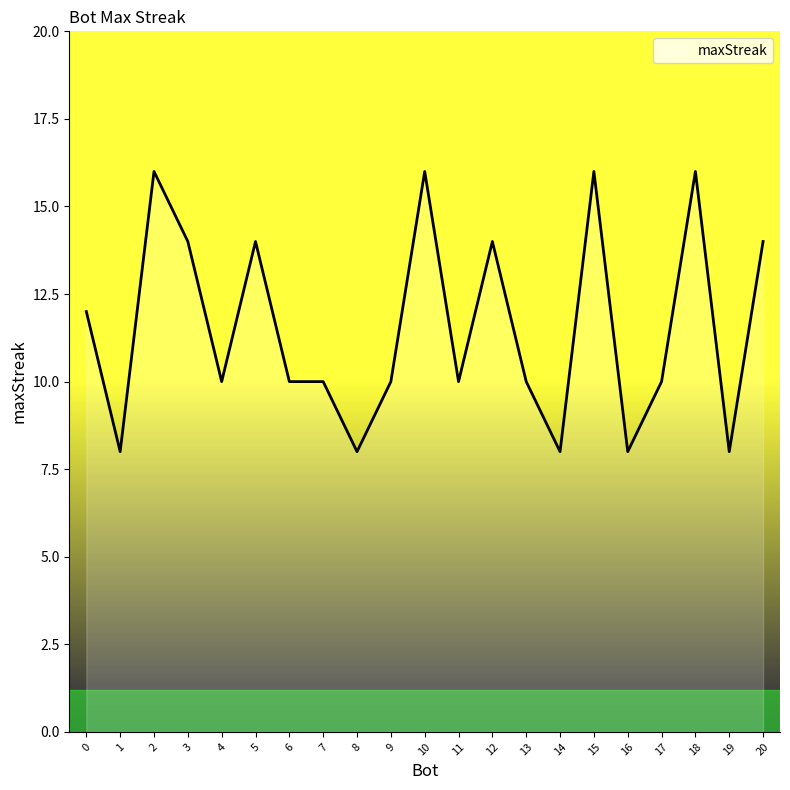

Reading left to right, what are all the values shown in this chart?

0=12	1=8	2=16	3=14	4=10	5=14	6=10	7=10	8=8	9=10	10=16	11=10	12=14	13=10	14=8	15=16	16=8	17=10	18=16	19=8	20=14